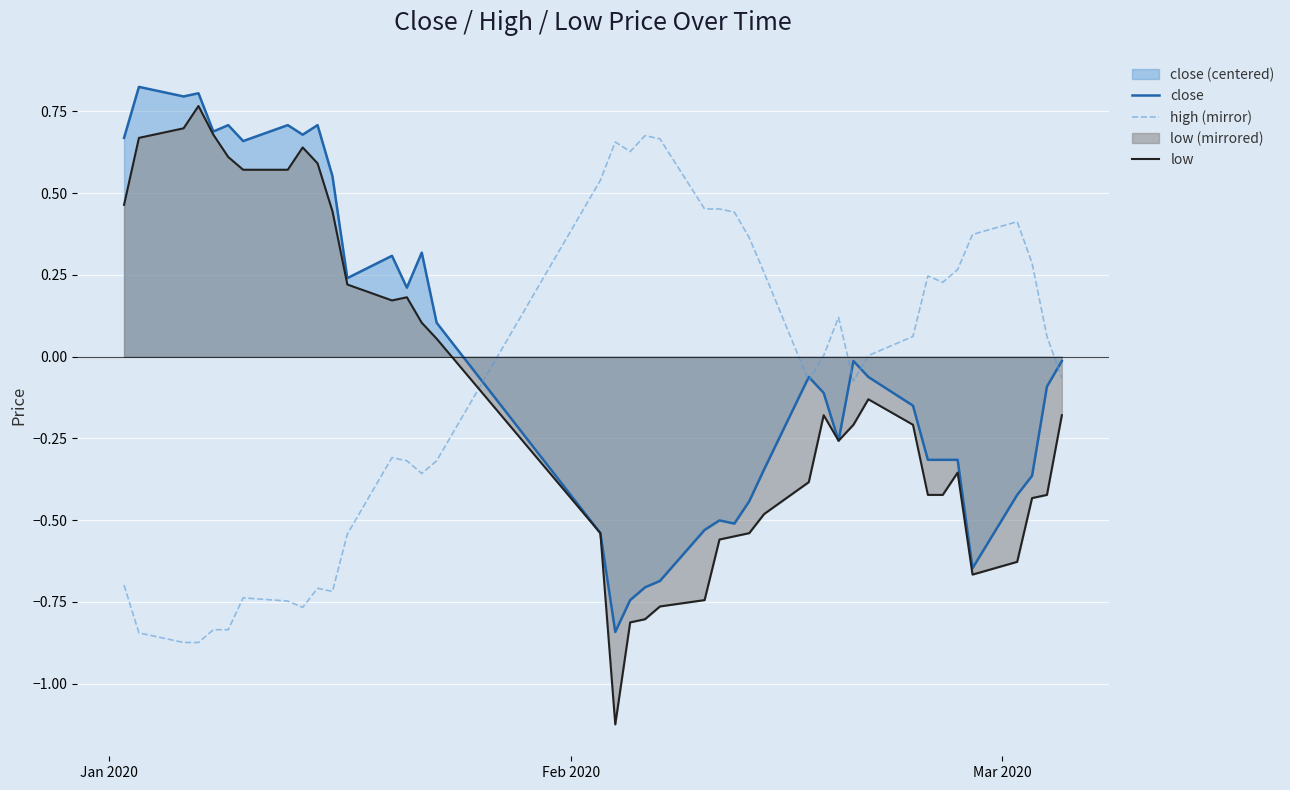

Which series has the widest spread of values?

low